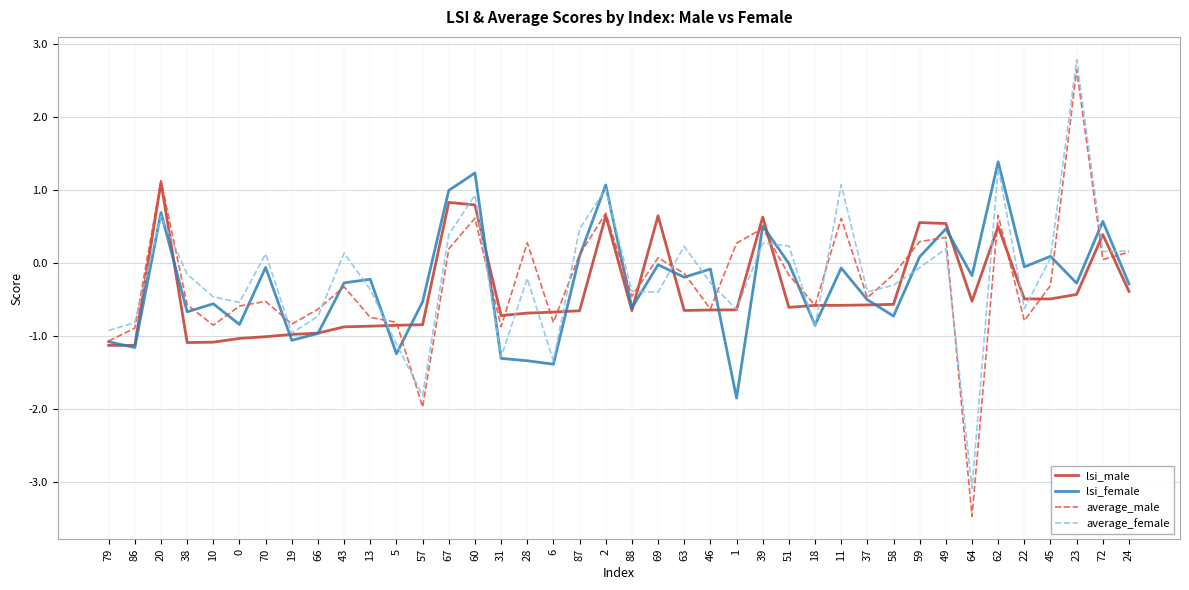

How many values in the lsi_male series exceed 0?

10